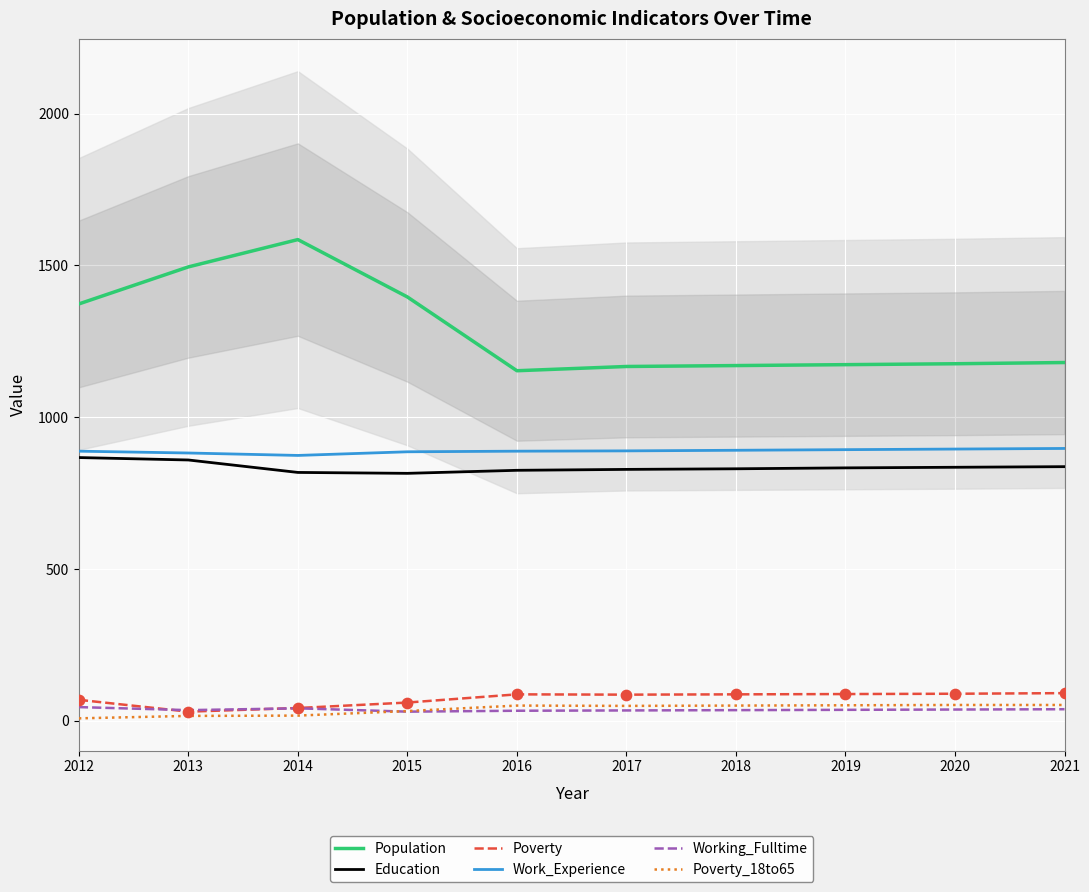

At which category is the sum across all series the highest?

2014